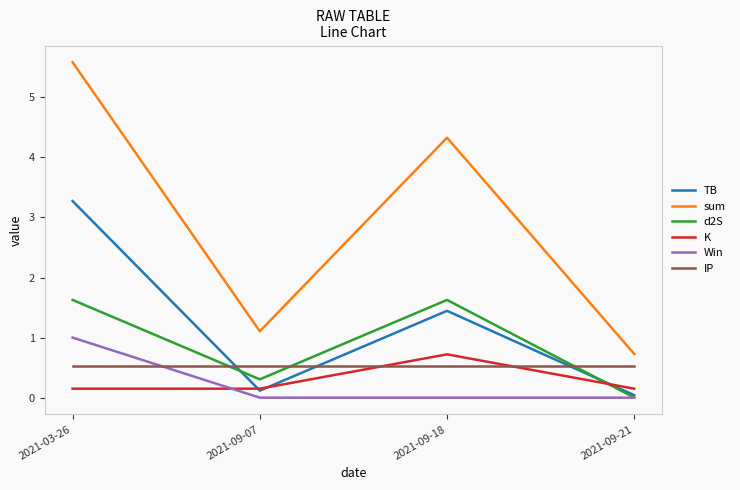

Is this an area chart (filled region under the line)?

No